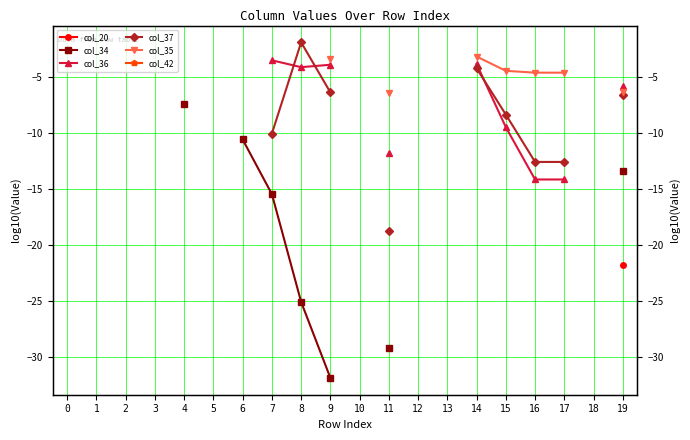

At which category does the chart reach its minimum across all series?

9